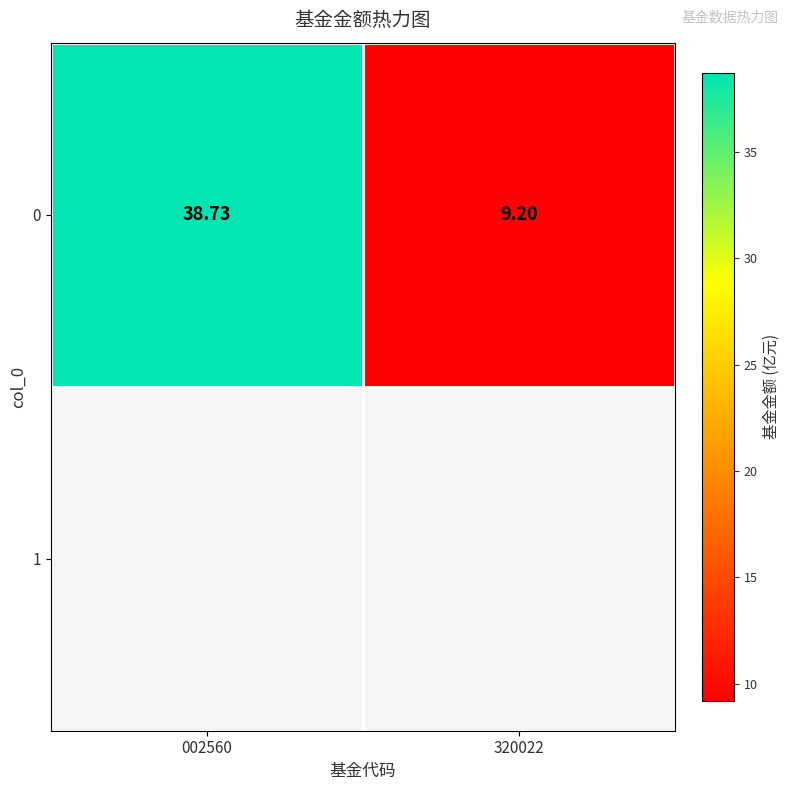

Reading left to right, list all the values displayed in this chart.

38.7	9.2